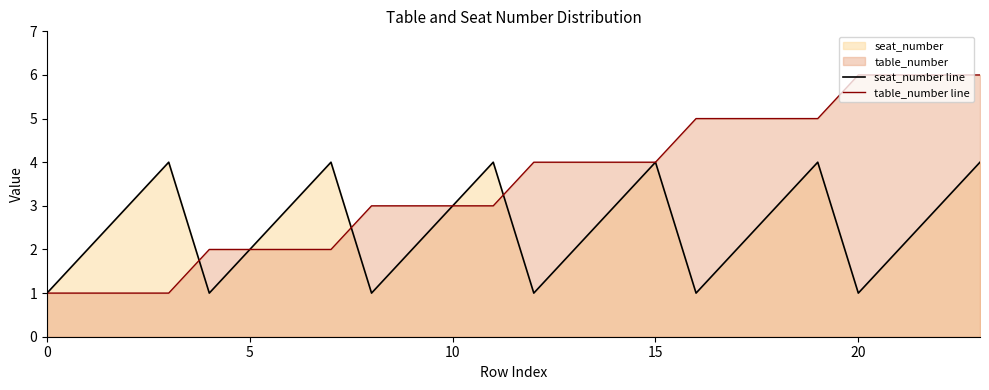

List the series in order of their overall mean, highest first.

table_number line, seat_number line